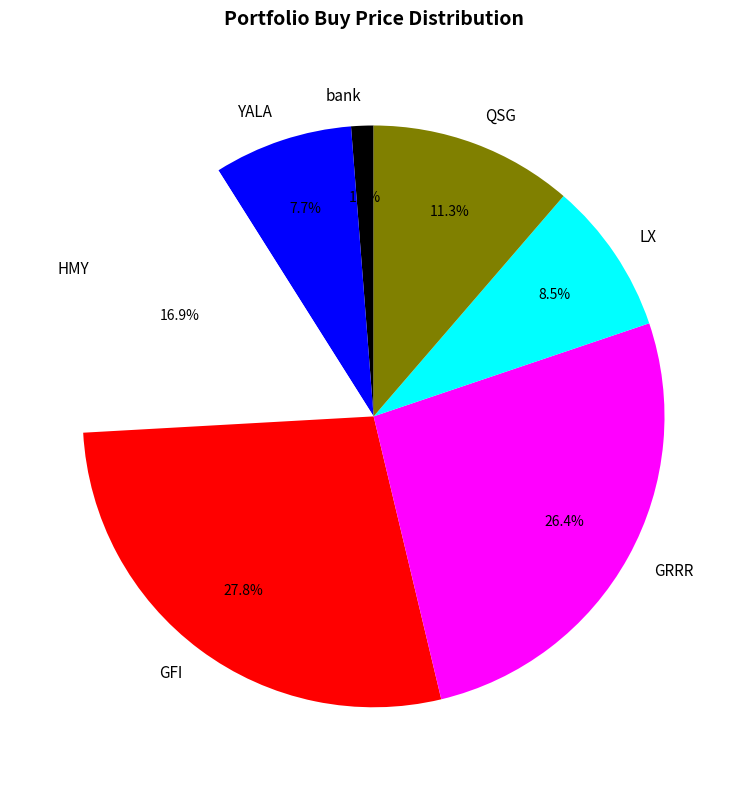

What percentage is the GRRR slice, to the nearest percent?

26%